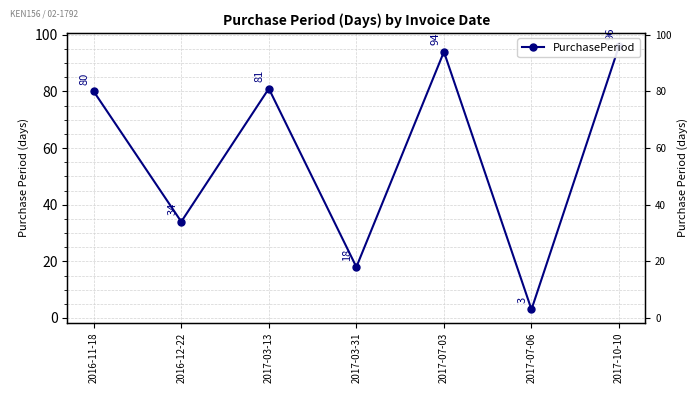

Reading left to right, extract all data points from this chart.

80	34	81	18	94	3	96